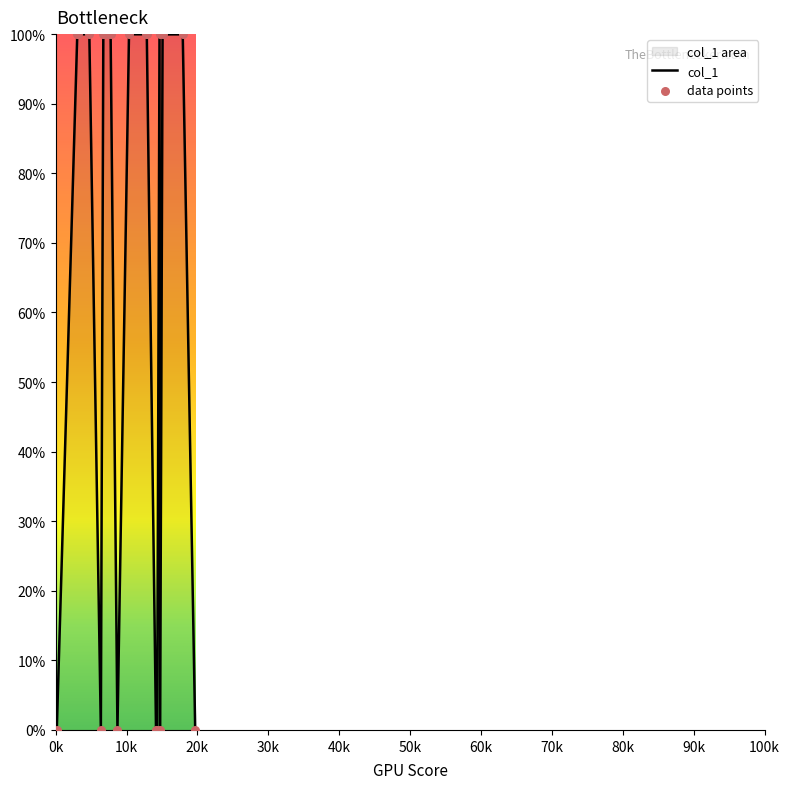

At how many categories does at least one series exceed 94?

13